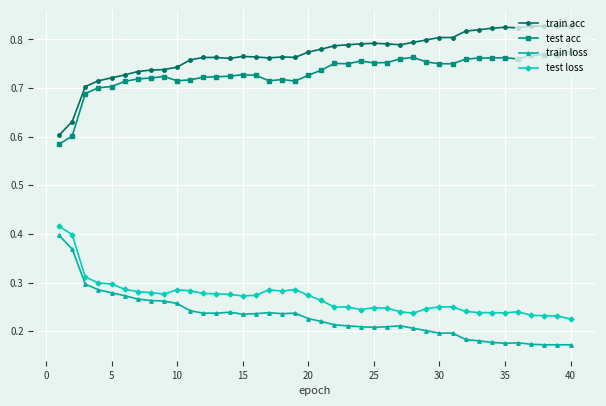

True or false: train loss and train acc intersect in this chart.

False